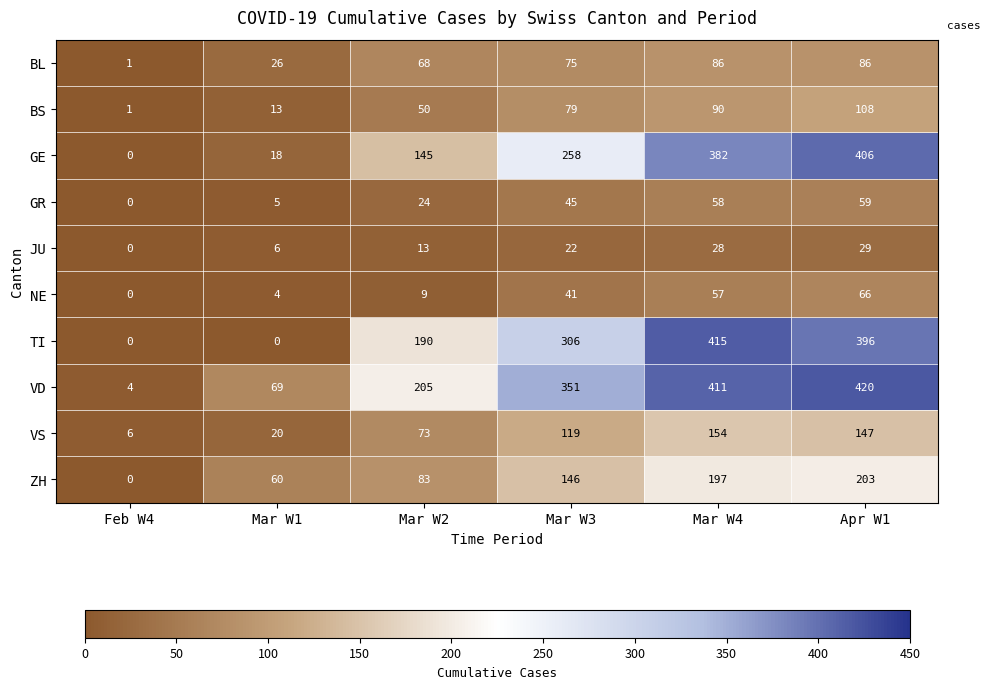

How many positive values does the GR series have?

5